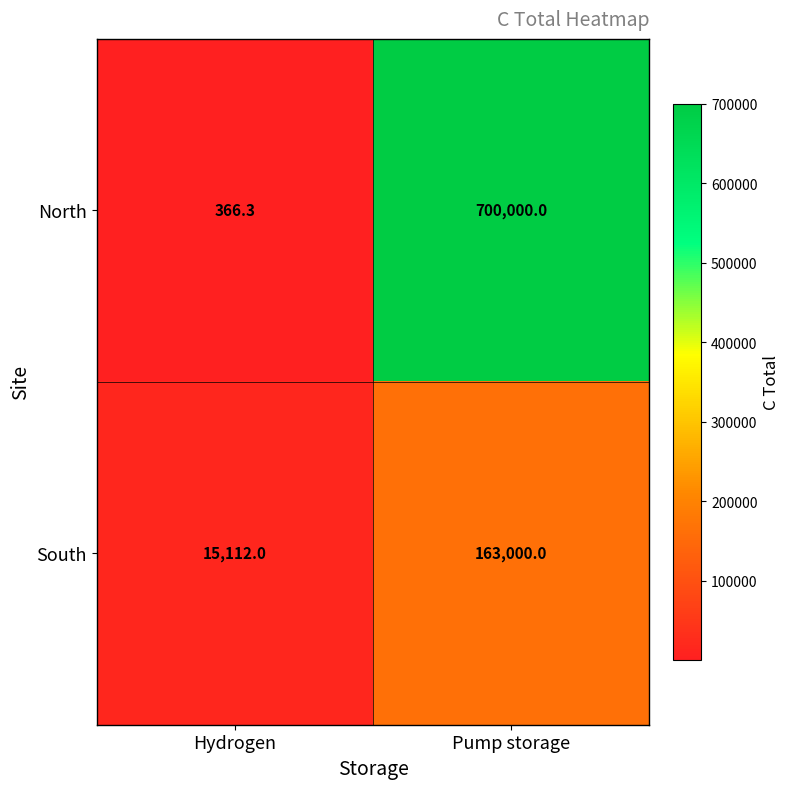

What is the difference between the maximum and minimum values in the North series?

699633.7